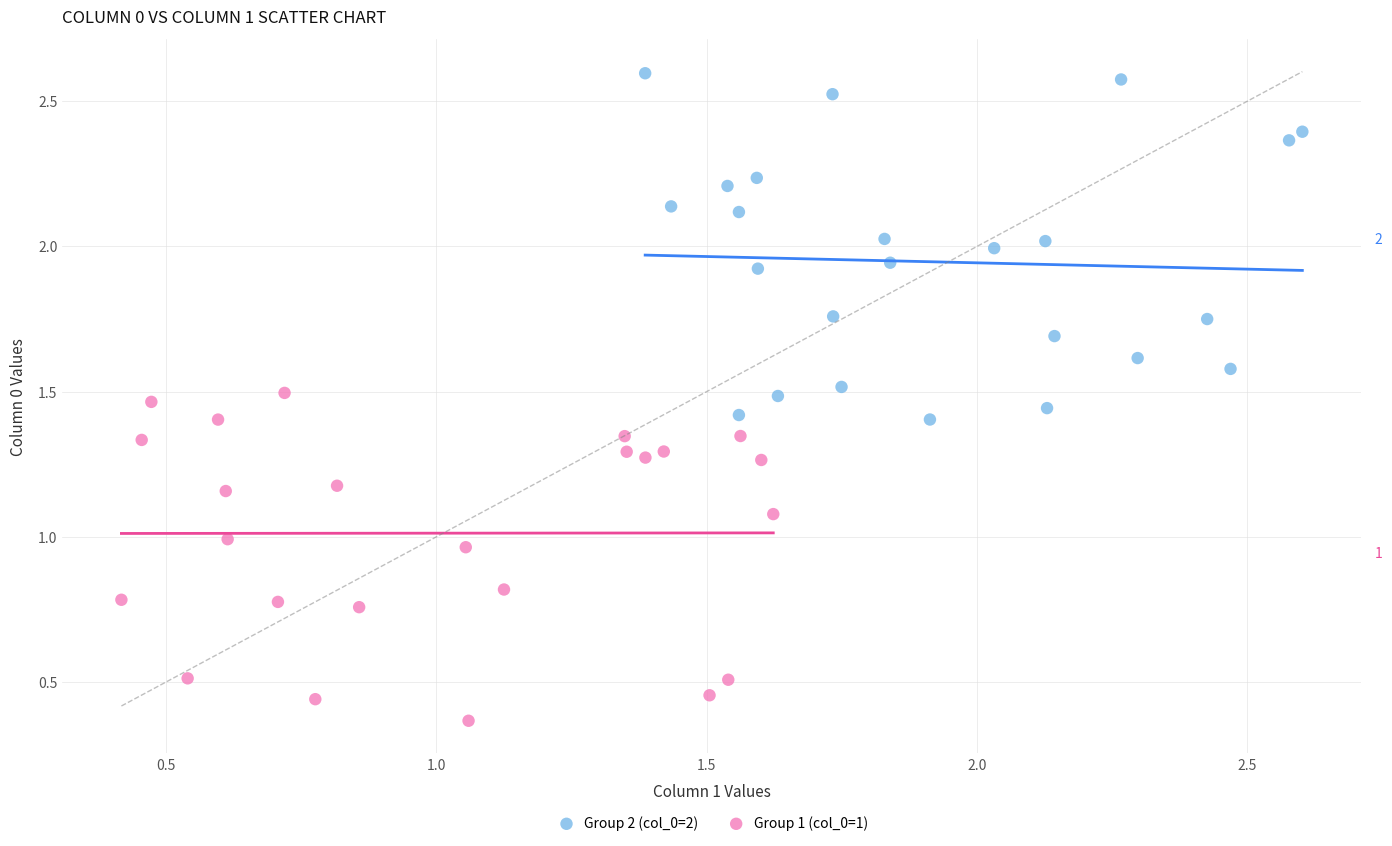

Which series contains the lowest Y value?

Group 1 (col_0=1)